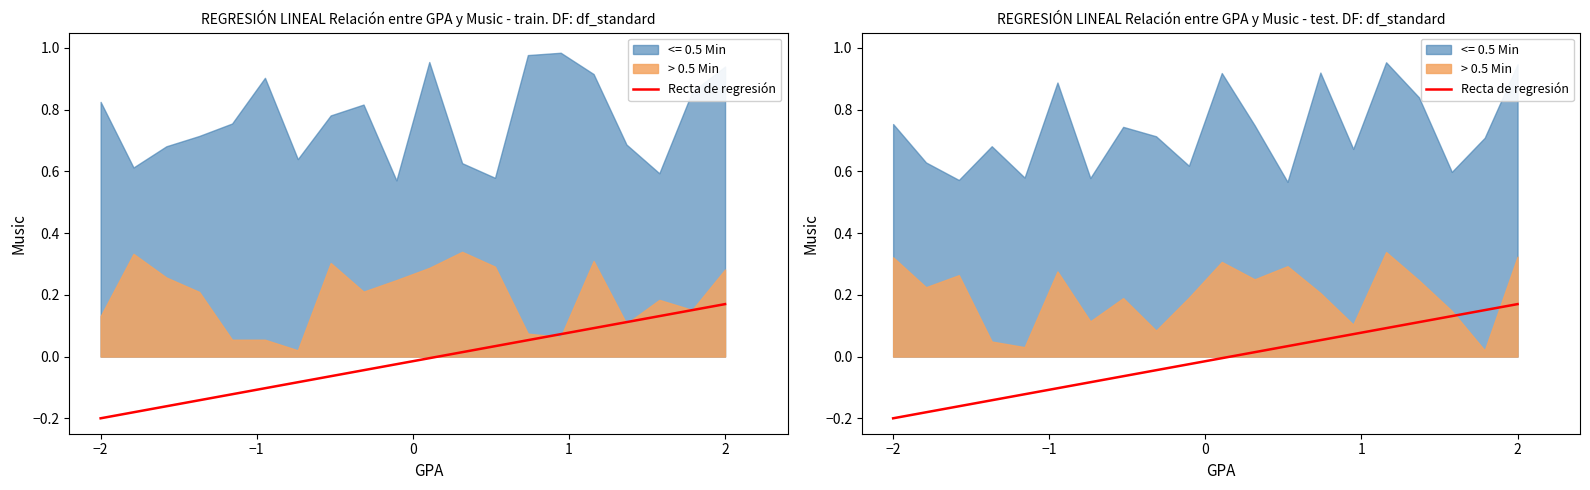

How many values are below 0?

1